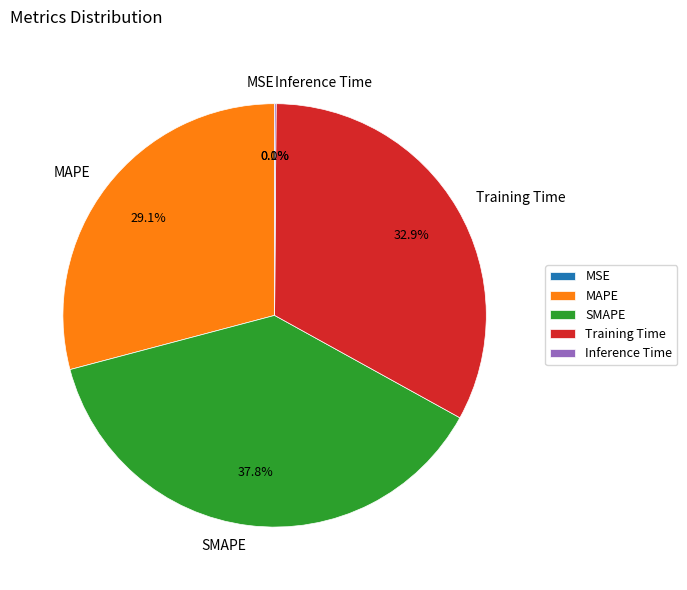

Approximately how many times larger is the value at Training Time compared to MAPE?

1.1